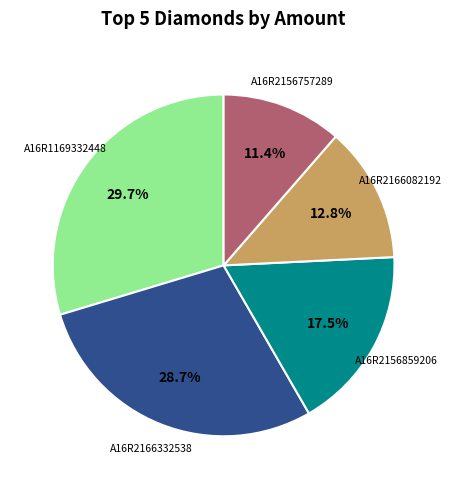

Is there any slice that represents more than half of the pie?

No